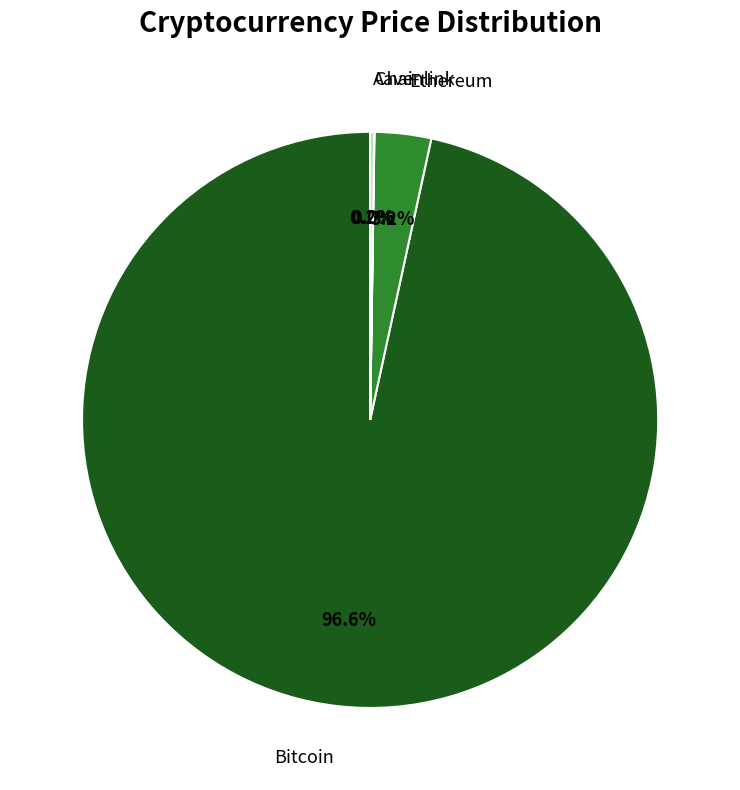

Is there a majority slice in this chart?

Yes